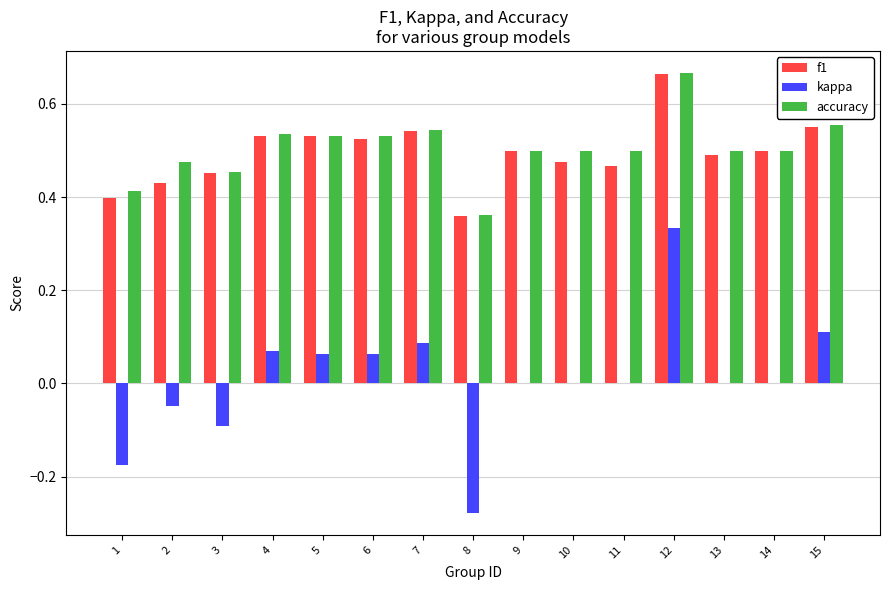

Is the value of kappa at 9 greater than the value of accuracy at 5?

No